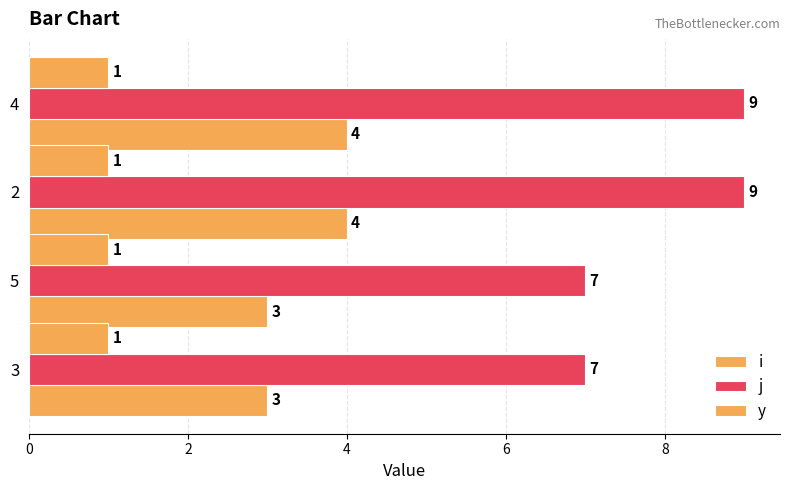

Which label corresponds to the largest value in the chart?

4